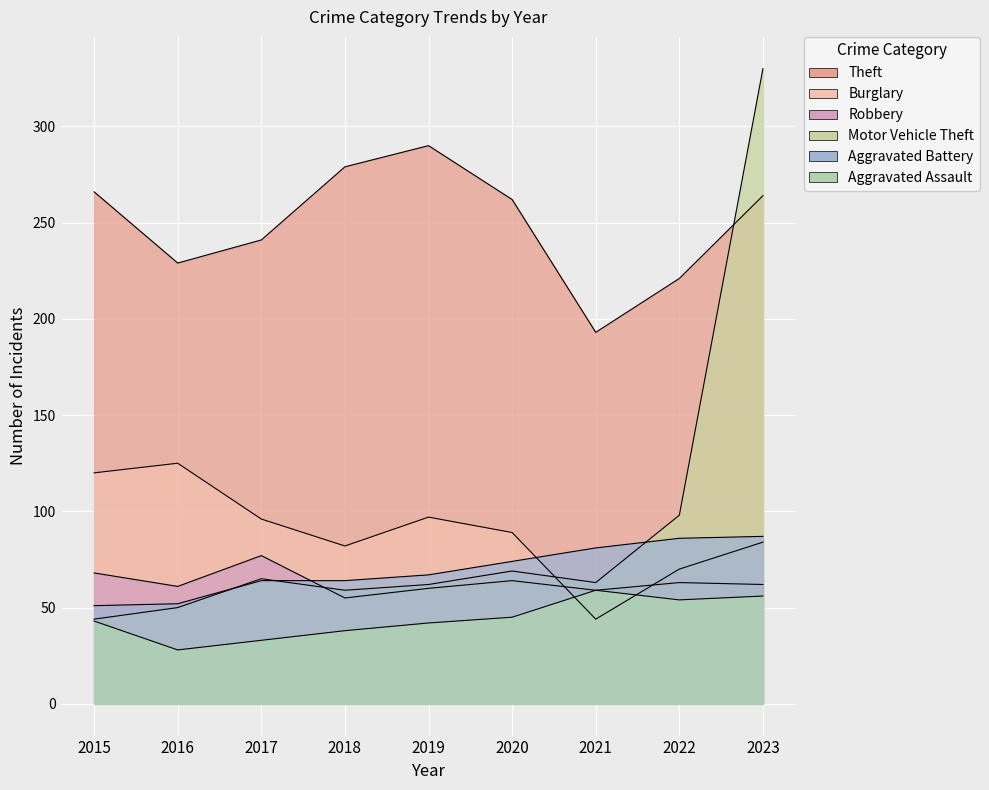

What is the spread (max minus min) of values at 2020?

217